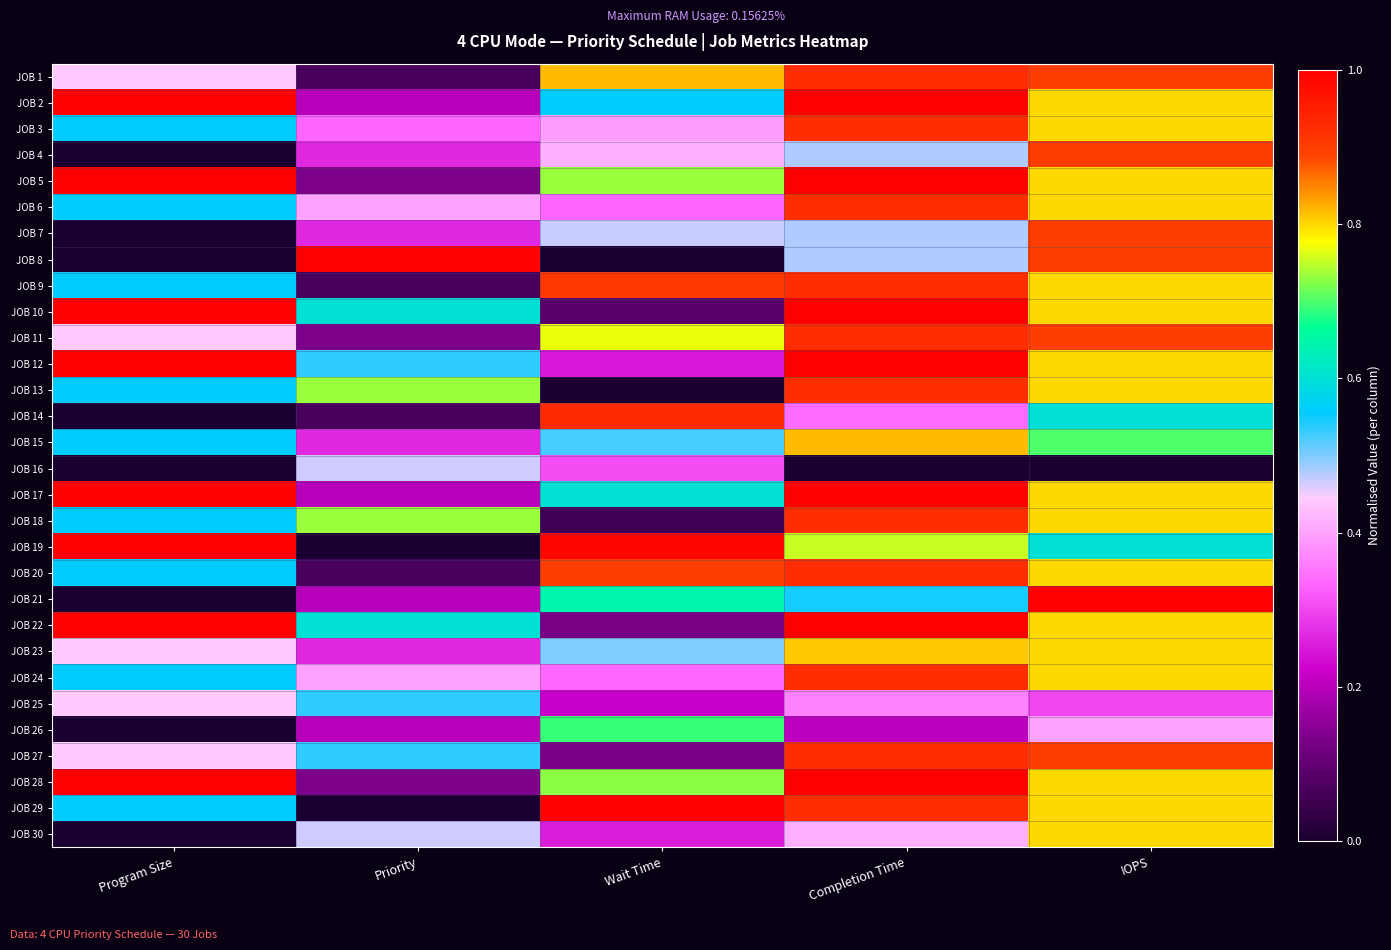

Reading left to right, transcribe all the data shown in this chart.

JOB 1: Program Size=0.4	Priority=0.1	Wait Time=0.8	Completion Time=0.9	IOPS=0.9
JOB 2: Program Size=1.0	Priority=0.2	Wait Time=0.6	Completion Time=1.0	IOPS=0.8
JOB 3: Program Size=0.6	Priority=0.3	Wait Time=0.4	Completion Time=0.9	IOPS=0.8
JOB 4: Program Size=0.0	Priority=0.3	Wait Time=0.4	Completion Time=0.5	IOPS=0.9
JOB 5: Program Size=1.0	Priority=0.1	Wait Time=0.7	Completion Time=1.0	IOPS=0.8
JOB 6: Program Size=0.6	Priority=0.4	Wait Time=0.3	Completion Time=0.9	IOPS=0.8
JOB 7: Program Size=0.0	Priority=0.3	Wait Time=0.5	Completion Time=0.5	IOPS=0.9
JOB 8: Program Size=0.0	Priority=1.0	Wait Time=0.0	Completion Time=0.5	IOPS=0.9
JOB 9: Program Size=0.6	Priority=0.1	Wait Time=0.9	Completion Time=0.9	IOPS=0.8
JOB 10: Program Size=1.0	Priority=0.6	Wait Time=0.1	Completion Time=1.0	IOPS=0.8
JOB 11: Program Size=0.4	Priority=0.1	Wait Time=0.8	Completion Time=0.9	IOPS=0.9
JOB 12: Program Size=1.0	Priority=0.5	Wait Time=0.2	Completion Time=1.0	IOPS=0.8
JOB 13: Program Size=0.6	Priority=0.7	Wait Time=0.0	Completion Time=0.9	IOPS=0.8
JOB 14: Program Size=0.0	Priority=0.1	Wait Time=0.9	Completion Time=0.3	IOPS=0.6
JOB 15: Program Size=0.6	Priority=0.3	Wait Time=0.5	Completion Time=0.8	IOPS=0.7
JOB 16: Program Size=0.0	Priority=0.5	Wait Time=0.3	Completion Time=0.0	IOPS=0.0
JOB 17: Program Size=1.0	Priority=0.2	Wait Time=0.6	Completion Time=1.0	IOPS=0.8
JOB 18: Program Size=0.6	Priority=0.7	Wait Time=0.1	Completion Time=0.9	IOPS=0.8
JOB 19: Program Size=1.0	Priority=0.0	Wait Time=1.0	Completion Time=0.8	IOPS=0.6
JOB 20: Program Size=0.6	Priority=0.1	Wait Time=0.9	Completion Time=0.9	IOPS=0.8
JOB 21: Program Size=0.0	Priority=0.2	Wait Time=0.6	Completion Time=0.5	IOPS=1.0
JOB 22: Program Size=1.0	Priority=0.6	Wait Time=0.1	Completion Time=1.0	IOPS=0.8
JOB 23: Program Size=0.4	Priority=0.3	Wait Time=0.5	Completion Time=0.8	IOPS=0.8
JOB 24: Program Size=0.6	Priority=0.4	Wait Time=0.3	Completion Time=0.9	IOPS=0.8
JOB 25: Program Size=0.4	Priority=0.5	Wait Time=0.2	Completion Time=0.4	IOPS=0.3
JOB 26: Program Size=0.0	Priority=0.2	Wait Time=0.7	Completion Time=0.2	IOPS=0.4
JOB 27: Program Size=0.4	Priority=0.5	Wait Time=0.1	Completion Time=0.9	IOPS=0.9
JOB 28: Program Size=1.0	Priority=0.1	Wait Time=0.7	Completion Time=1.0	IOPS=0.8
JOB 29: Program Size=0.6	Priority=0.0	Wait Time=1.0	Completion Time=0.9	IOPS=0.8
JOB 30: Program Size=0.0	Priority=0.5	Wait Time=0.3	Completion Time=0.4	IOPS=0.8